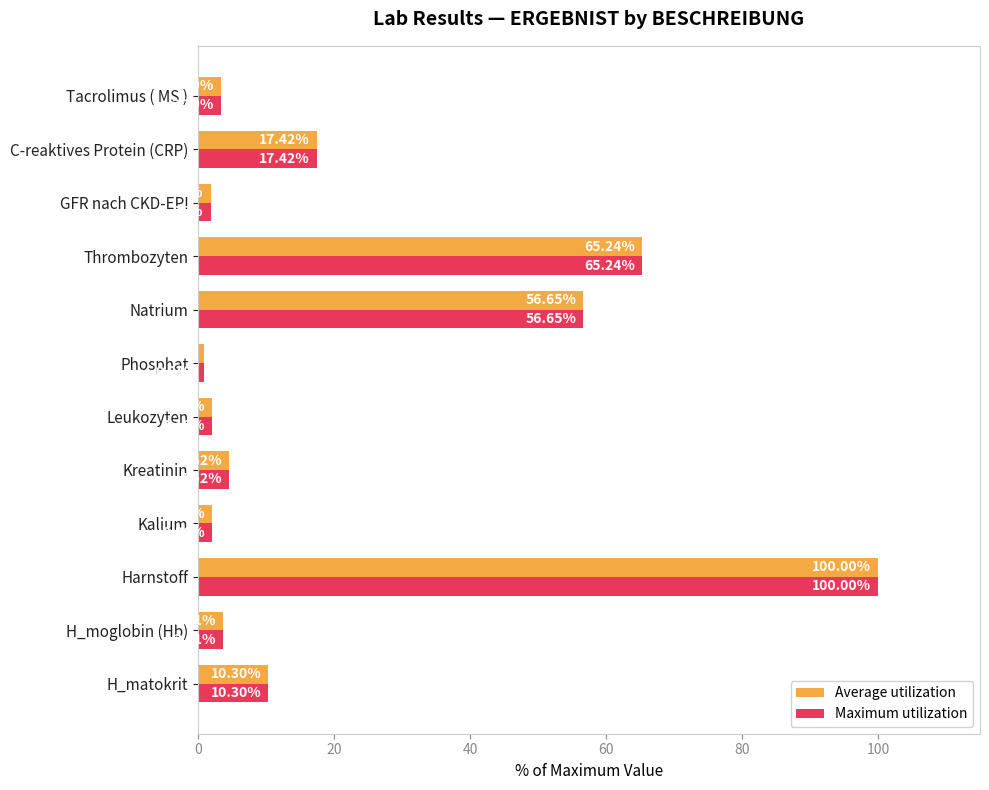

At which label does Average utilization reach its peak?

Harnstoff